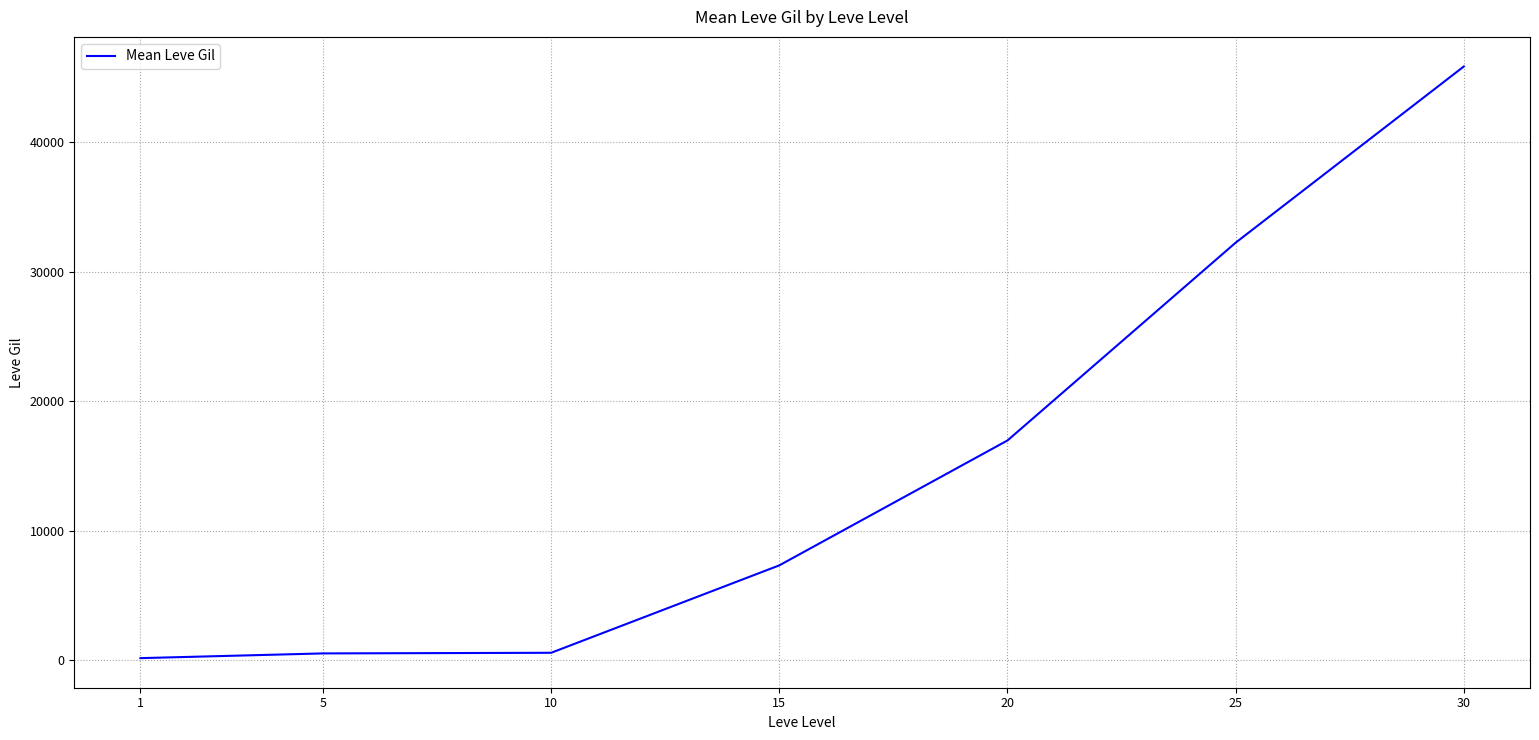

Does the chart have visible grid lines?

Yes